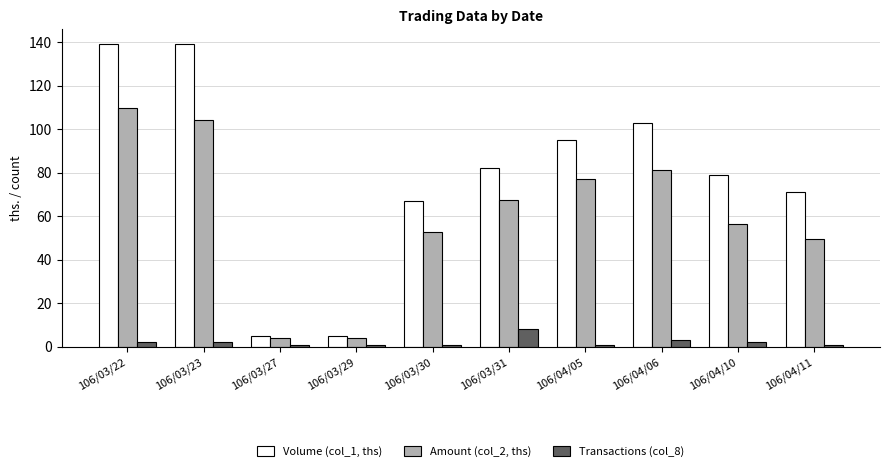

Rank the series by their average value, from lowest to highest.

Transactions (col_8), Amount (col_2, ths), Volume (col_1, ths)